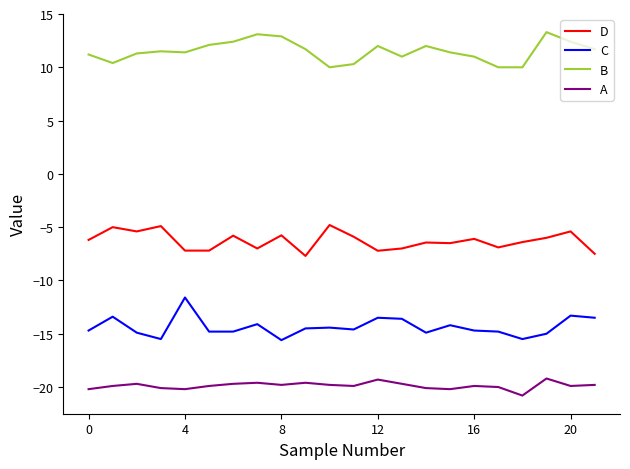

What is the average value of the D series?

-6.3